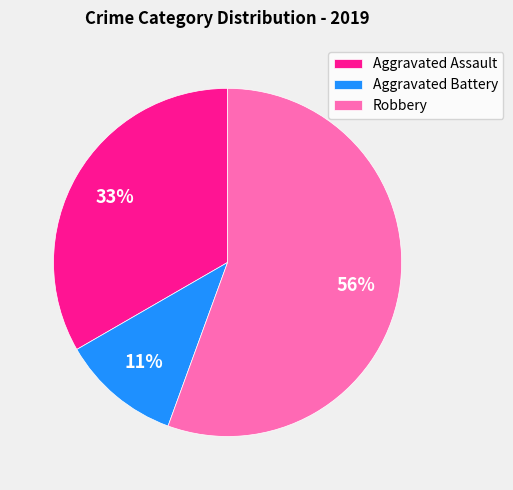

Do Aggravated Assault and Aggravated Battery together represent more than half of the pie?

No